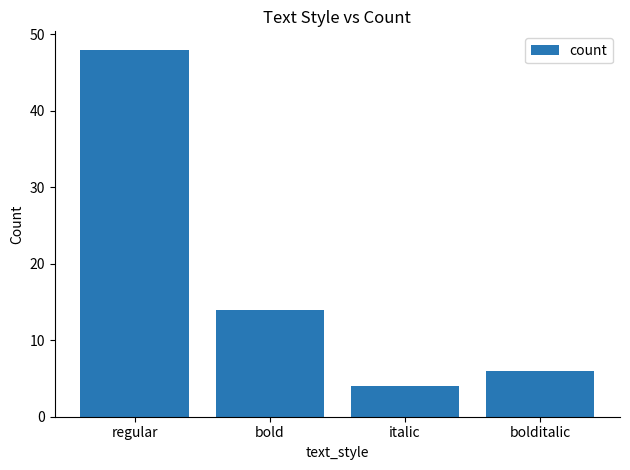

Does the chart contain any negative values?

No